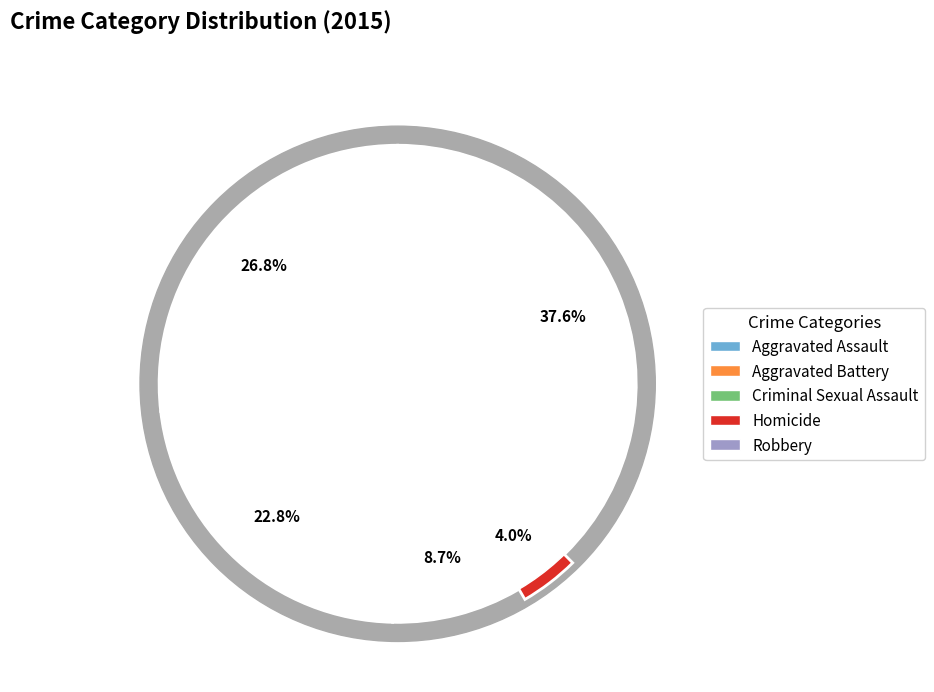

How many slices are in this pie chart?

5